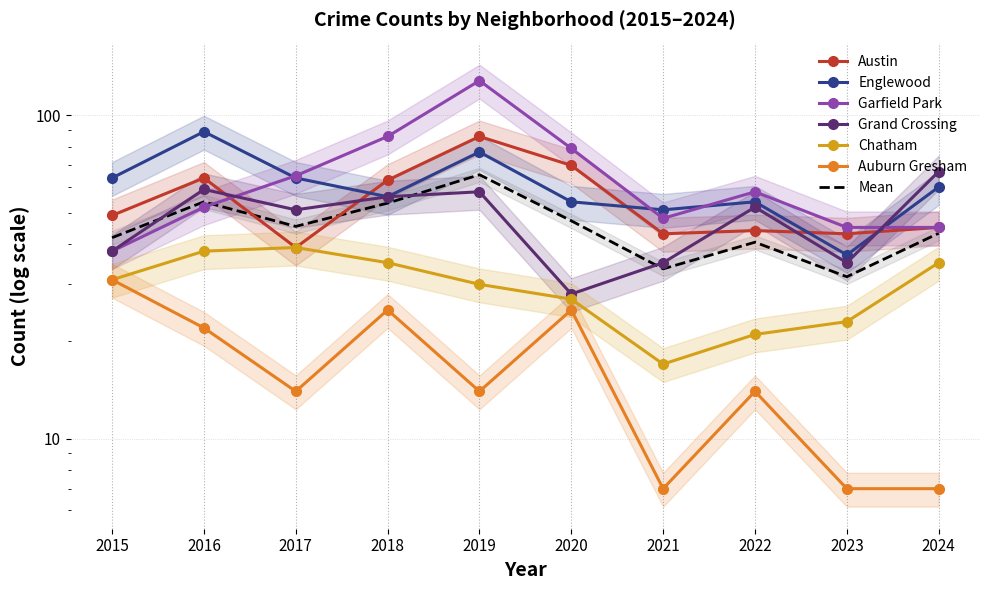

What is the difference between the Chatham values at 2024 and 2017?

4